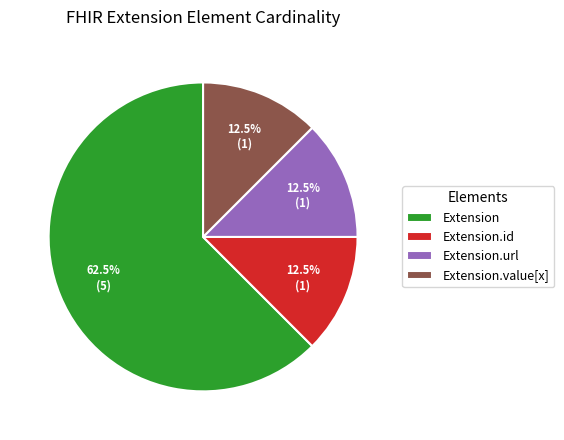

Is there a majority slice in this chart?

Yes